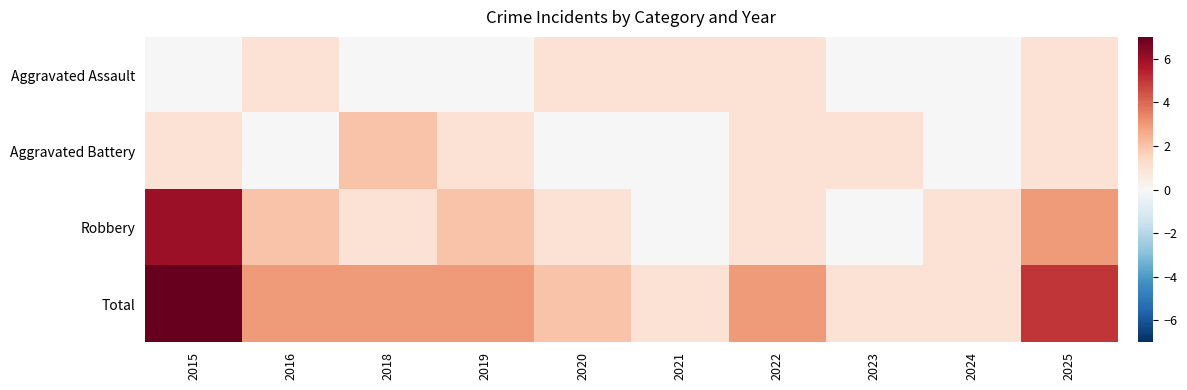

Reading left to right, transcribe all the data shown in this chart.

Aggravated Assault: 2015=0	2016=1	2018=0	2019=0	2020=1	2021=1	2022=1	2023=0	2024=0	2025=1
Aggravated Battery: 2015=1	2016=0	2018=2	2019=1	2020=0	2021=0	2022=1	2023=1	2024=0	2025=1
Robbery: 2015=6	2016=2	2018=1	2019=2	2020=1	2021=0	2022=1	2023=0	2024=1	2025=3
Total: 2015=7	2016=3	2018=3	2019=3	2020=2	2021=1	2022=3	2023=1	2024=1	2025=5